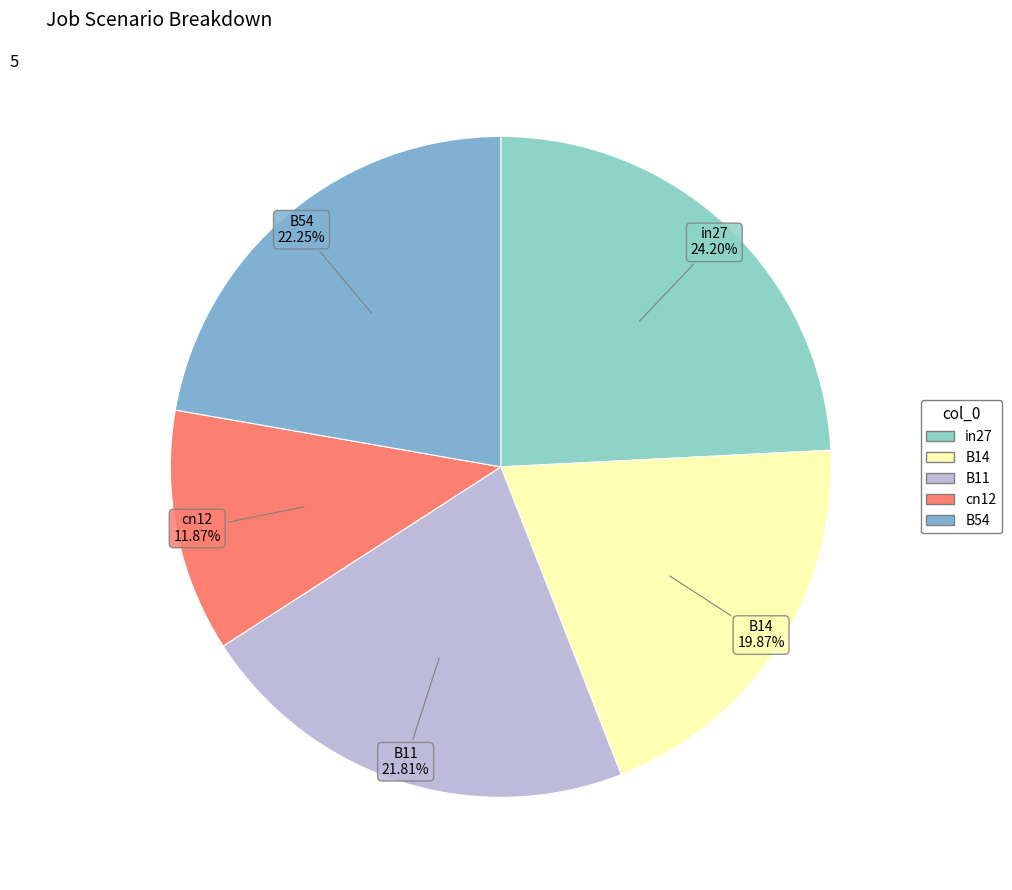

Which has a higher value, B14 or cn12?

B14